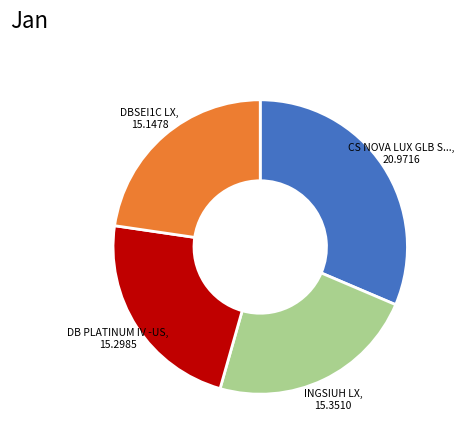

How many segments does this pie chart have?

4